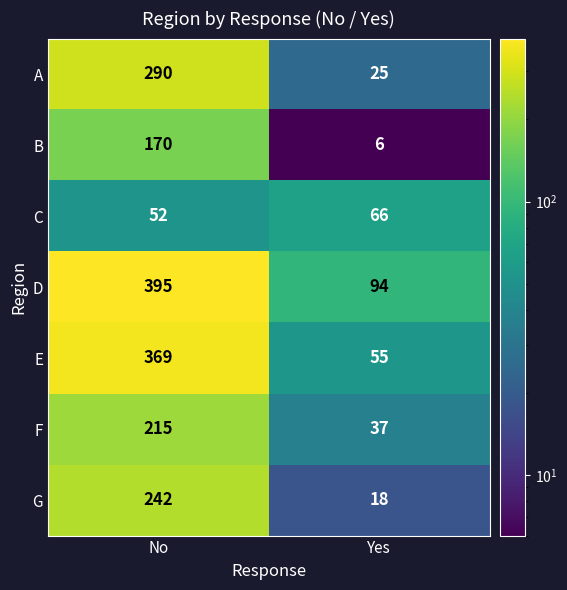

Reading left to right, list all the values displayed in this chart.

A: 290	25
B: 170	6
C: 52	66
D: 395	94
E: 369	55
F: 215	37
G: 242	18